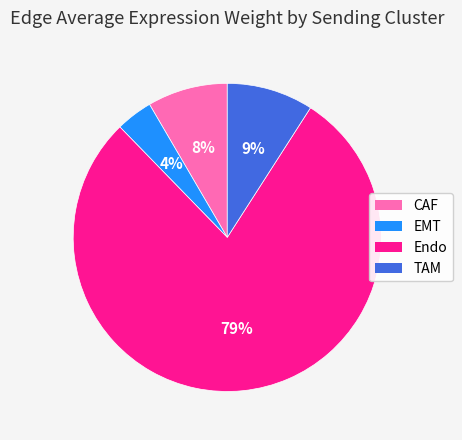

What is the majority slice?

Endo